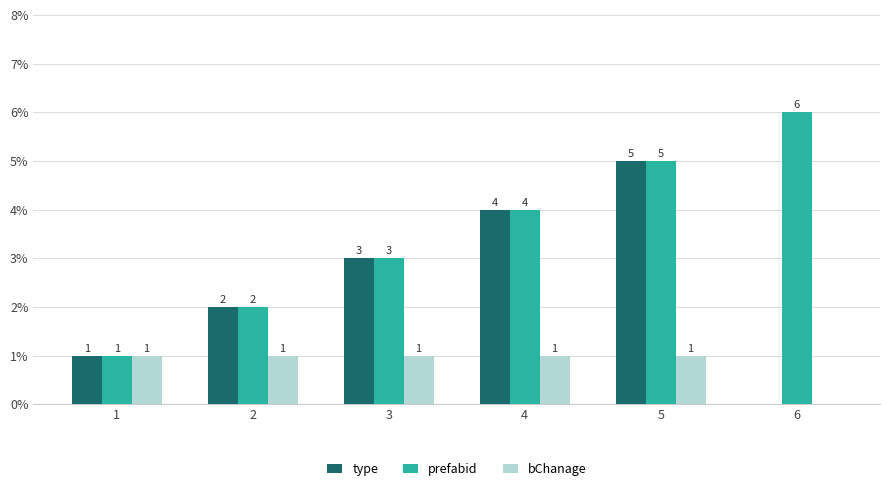

What is the sum of the type values at 5 and 1?

6